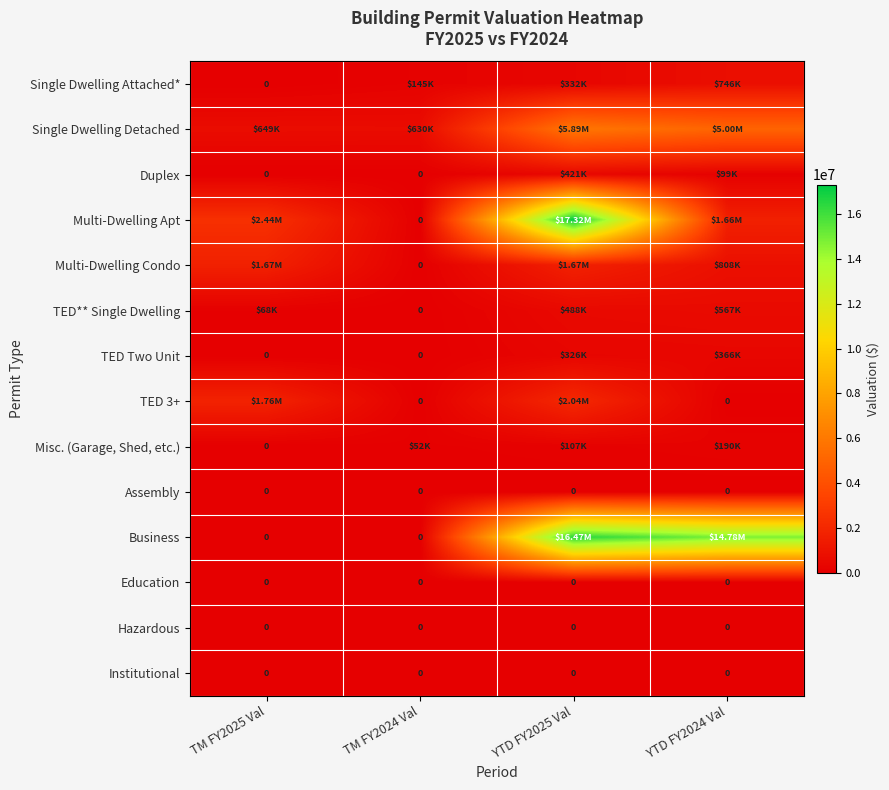

List the series in order of their peak value, highest first.

Multi-Dwelling Apt, Business, Single Dwelling Detached, TED 3+, Multi-Dwelling Condo, Single Dwelling Attached*, TED** Single Dwelling, Duplex, TED Two Unit, Misc. (Garage, Shed, etc.), Assembly, Education, Hazardous, Institutional